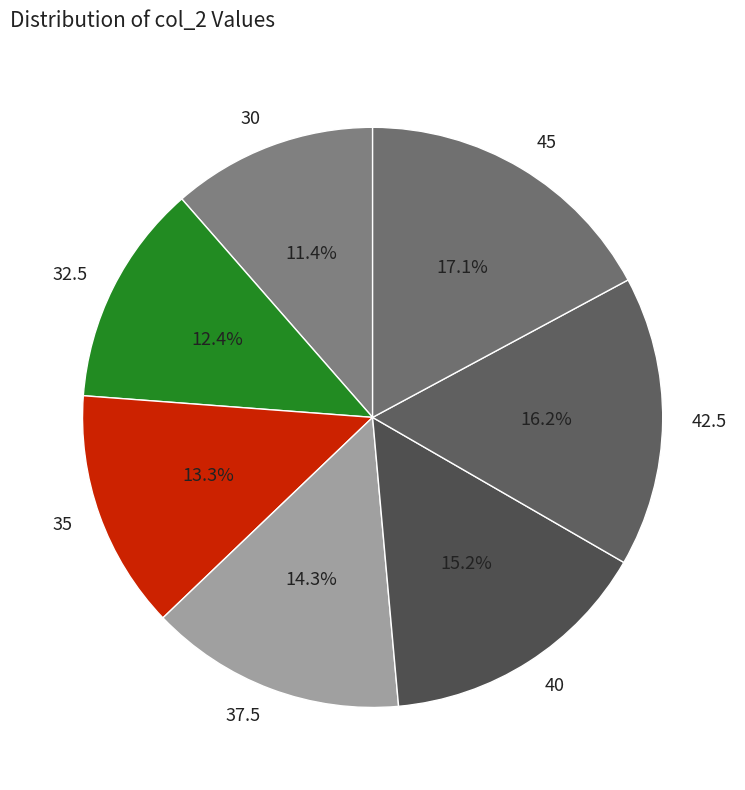

Is there a majority slice in this chart?

No